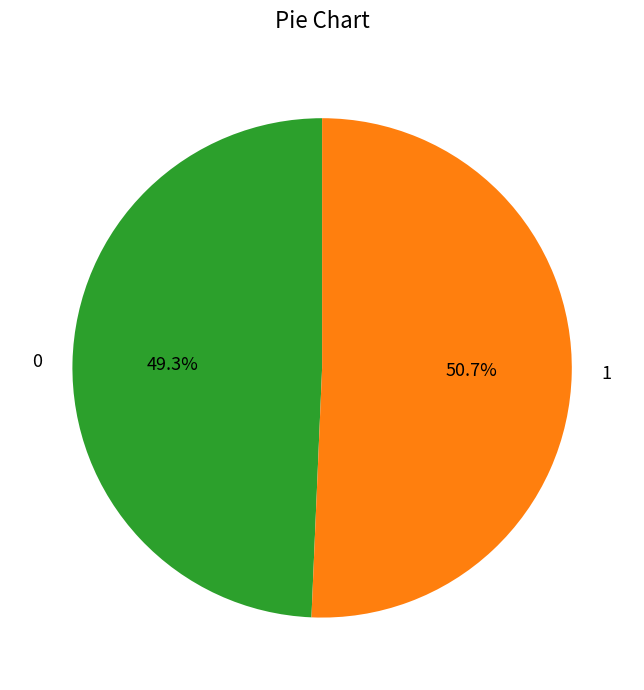

How much of the chart is everything except 1?

49.3%